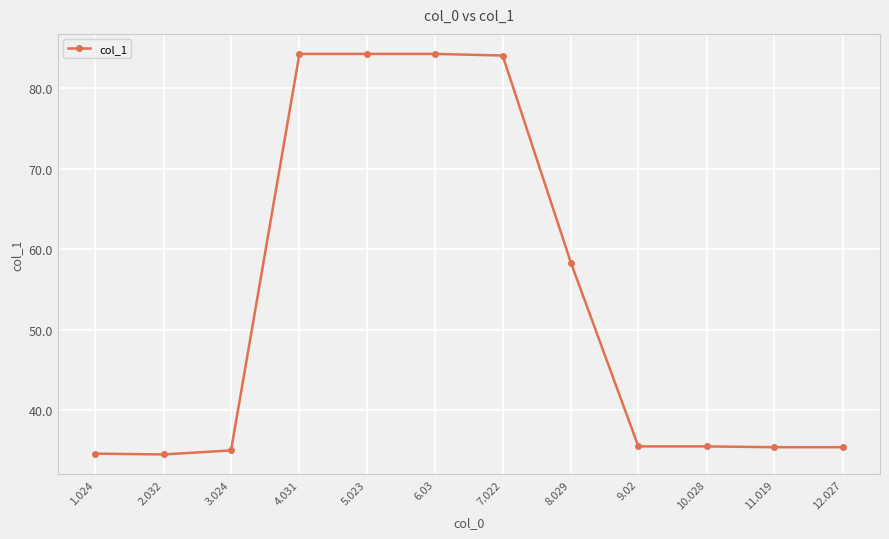

Does the chart display data point markers on the line(s)?

Yes